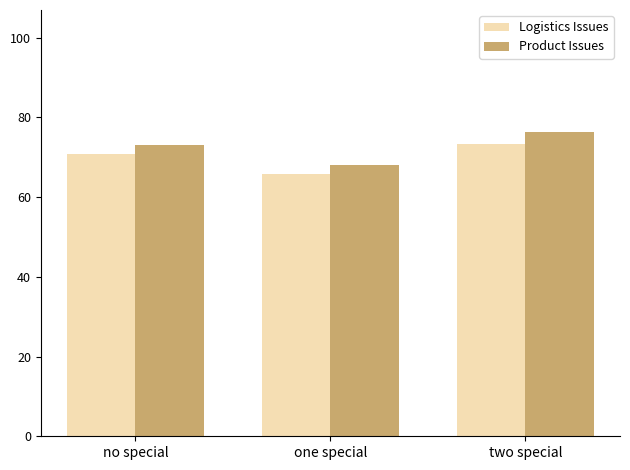

What is the highest value of the Logistics Issues series?

73.4